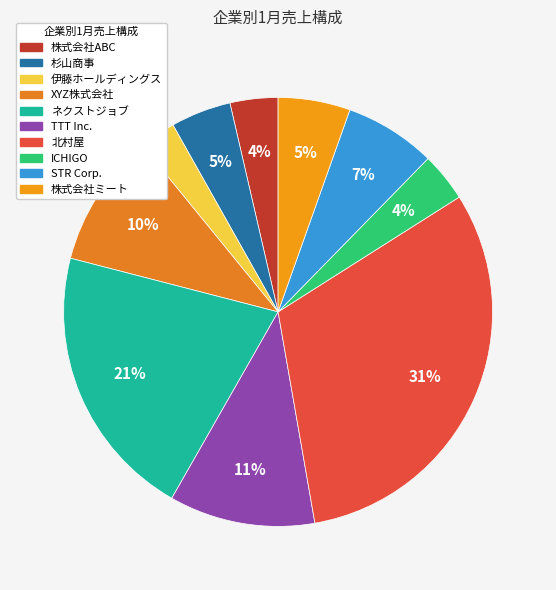

What percentage is the 株式会社ミート slice, to the nearest percent?

5%